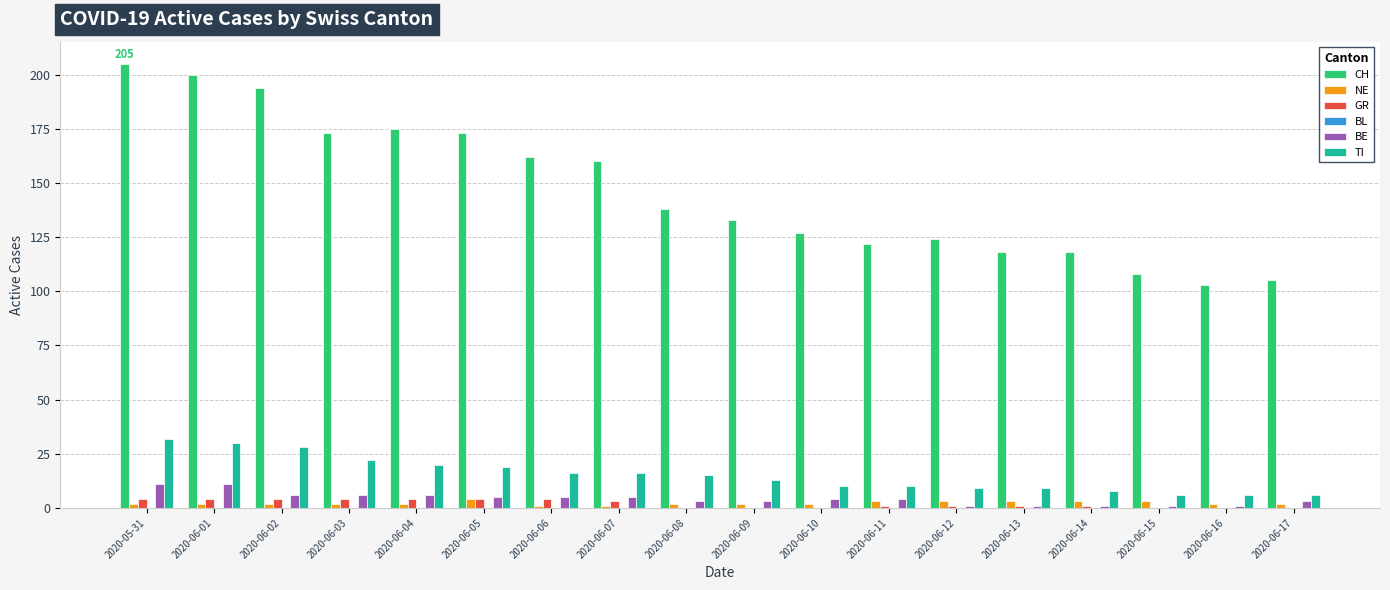

True or false: GR has a value of 0 at 2020-06-17.

True